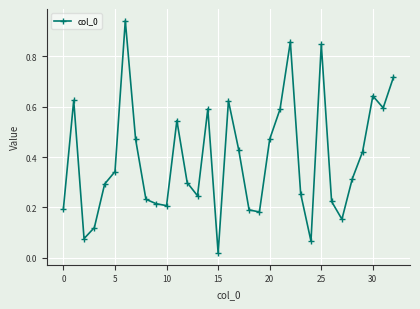

What is the sum of all values?

13.0